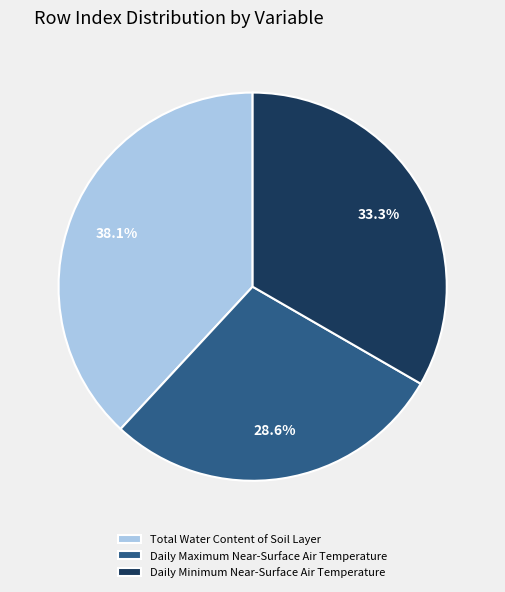

Is it true that Daily Minimum Near-Surface Air Temperature is 48% of the pie?

False